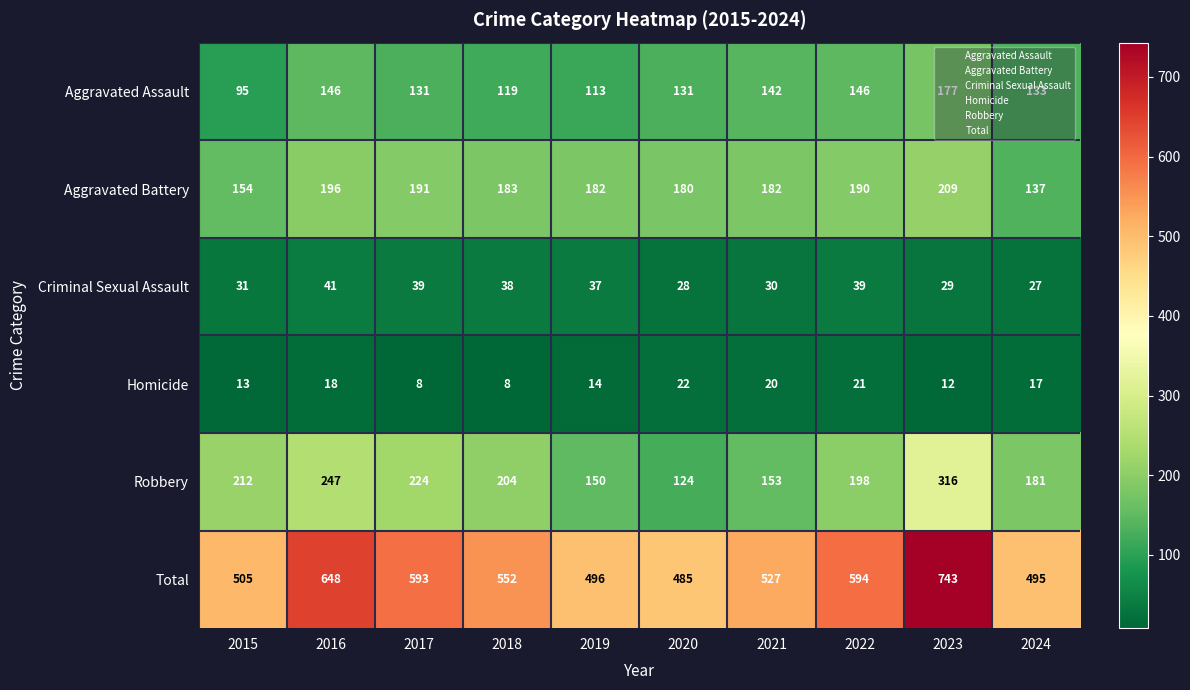

What is the difference between the second highest and minimum values in the Homicide series?

13